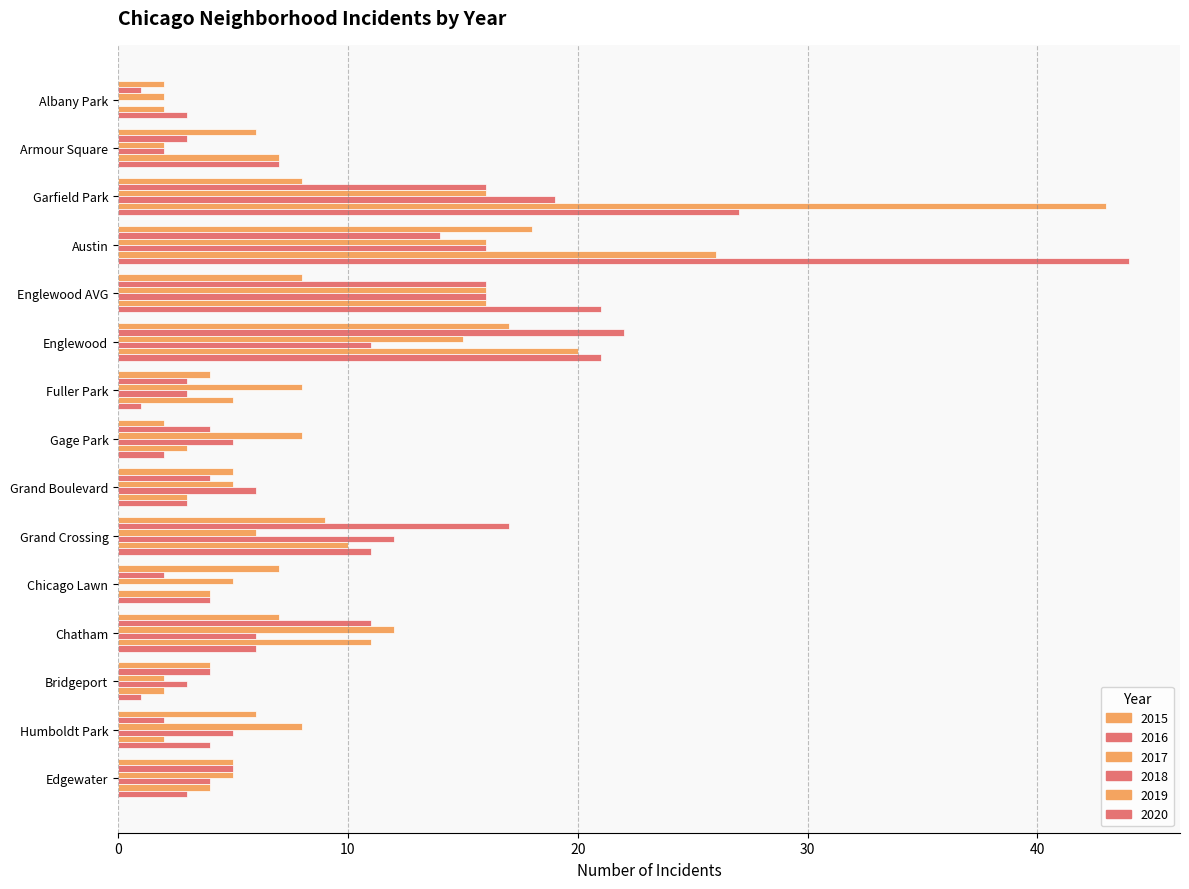

Count the number of data series in this chart.

6